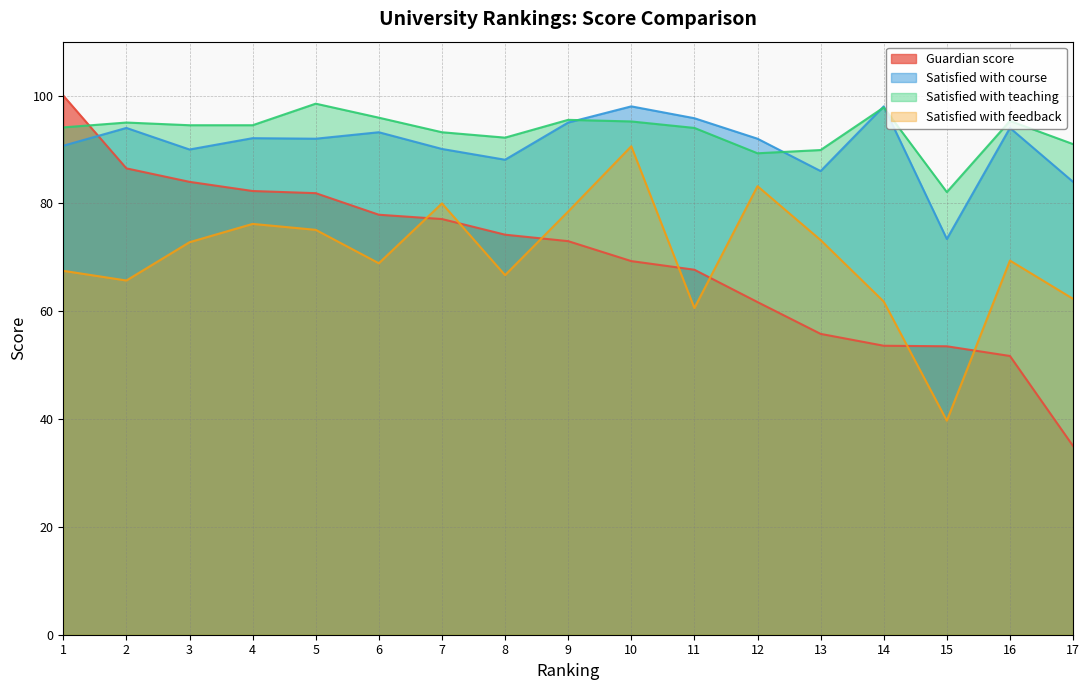

What is the value of the Satisfied with course point at the 15th from the left?

73.4